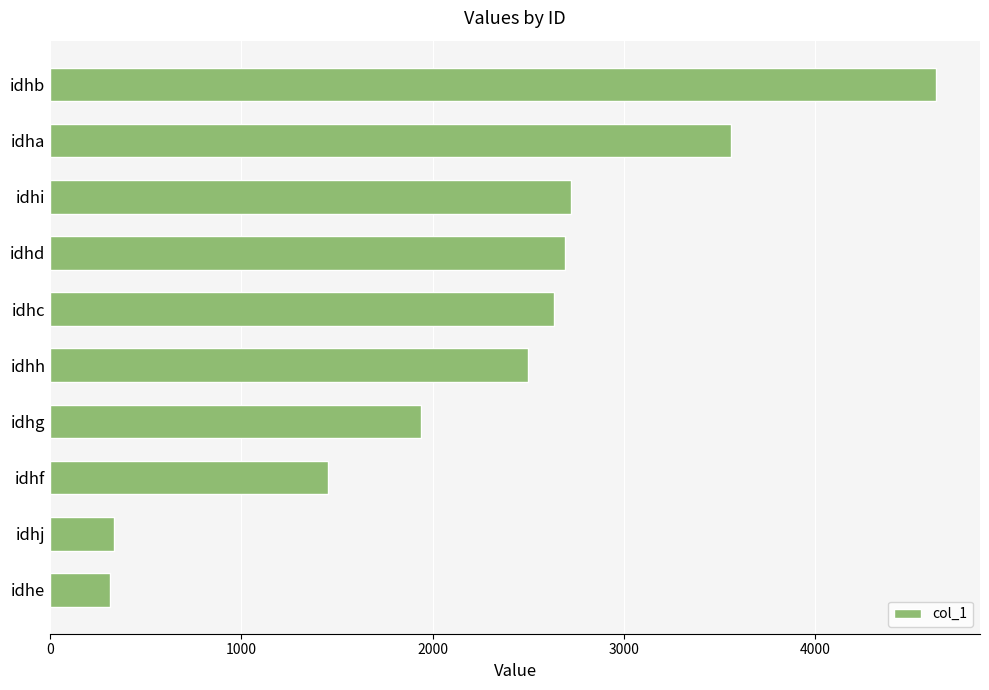

True or false: the data shows 1938 at idhg.

True